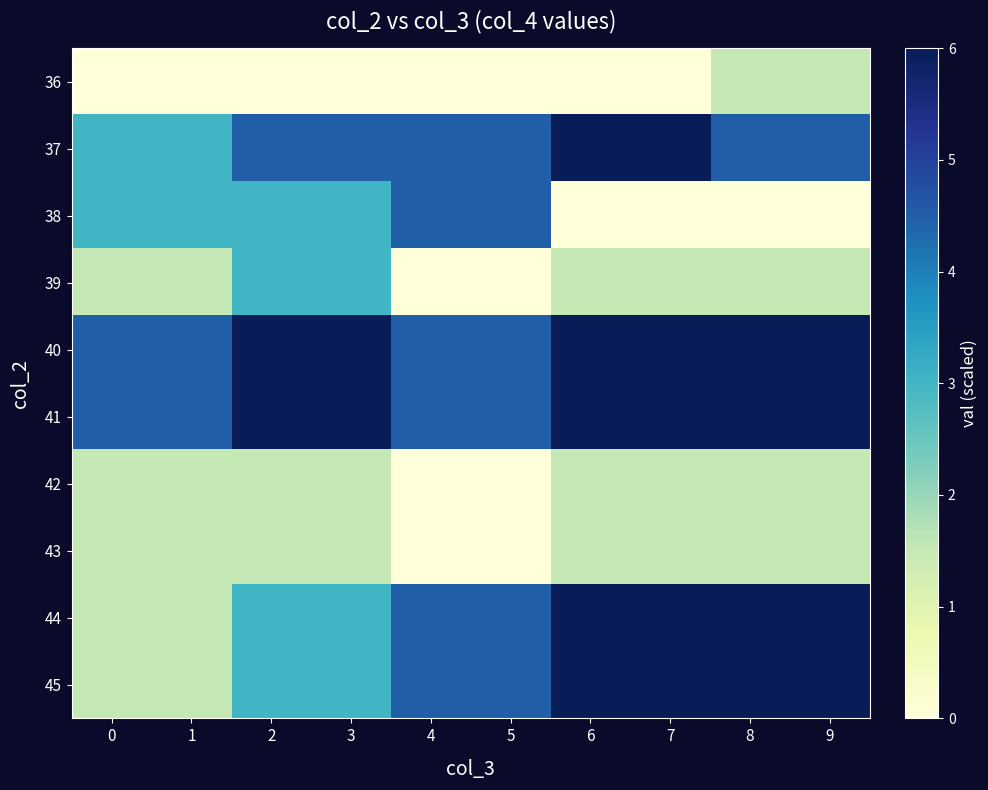

Reading right to left, extract all data points from this chart.

36: 9=1.5	8=1.5	7=0.0	6=0.0	5=0.0	4=0.0	3=0.0	2=0.0	1=0.0	0=0.0
37: 9=4.5	8=4.5	7=6.0	6=6.0	5=4.5	4=4.5	3=4.5	2=4.5	1=3.0	0=3.0
38: 9=0.0	8=0.0	7=0.0	6=0.0	5=4.5	4=4.5	3=3.0	2=3.0	1=3.0	0=3.0
39: 9=1.5	8=1.5	7=1.5	6=1.5	5=0.0	4=0.0	3=3.0	2=3.0	1=1.5	0=1.5
40: 9=6.0	8=6.0	7=6.0	6=6.0	5=4.5	4=4.5	3=6.0	2=6.0	1=4.5	0=4.5
41: 9=6.0	8=6.0	7=6.0	6=6.0	5=4.5	4=4.5	3=6.0	2=6.0	1=4.5	0=4.5
42: 9=1.5	8=1.5	7=1.5	6=1.5	5=0.0	4=0.0	3=1.5	2=1.5	1=1.5	0=1.5
43: 9=1.5	8=1.5	7=1.5	6=1.5	5=0.0	4=0.0	3=1.5	2=1.5	1=1.5	0=1.5
44: 9=6.0	8=6.0	7=6.0	6=6.0	5=4.5	4=4.5	3=3.0	2=3.0	1=1.5	0=1.5
45: 9=6.0	8=6.0	7=6.0	6=6.0	5=4.5	4=4.5	3=3.0	2=3.0	1=1.5	0=1.5